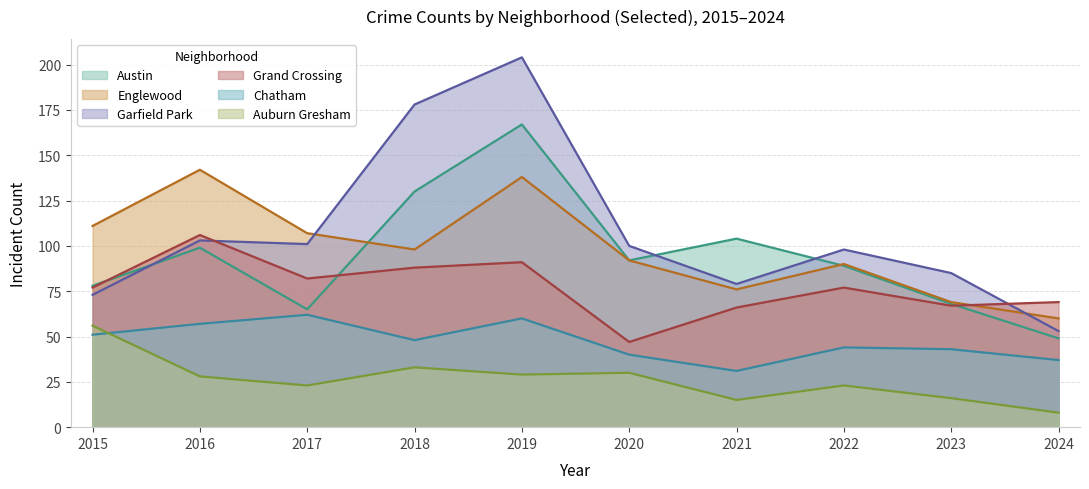

What is the average value of the Garfield Park series?

107